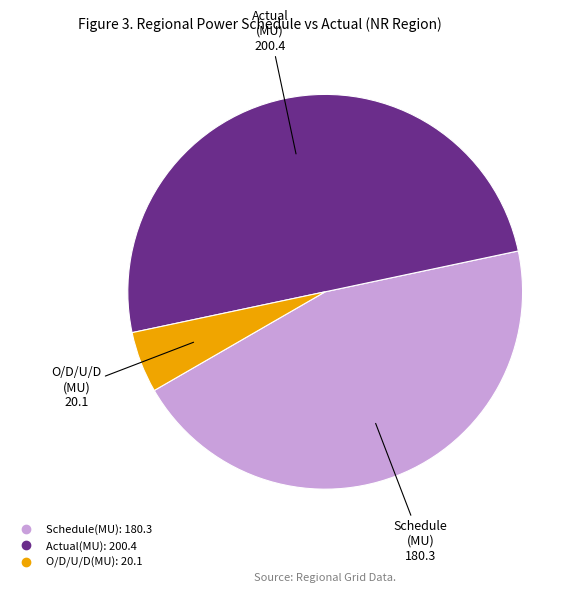

Which category has the biggest portion of the pie?

Actual(MU)